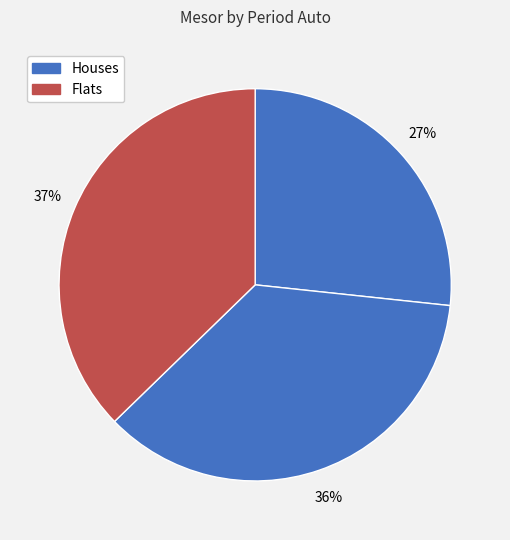

How many segments does this pie chart have?

3